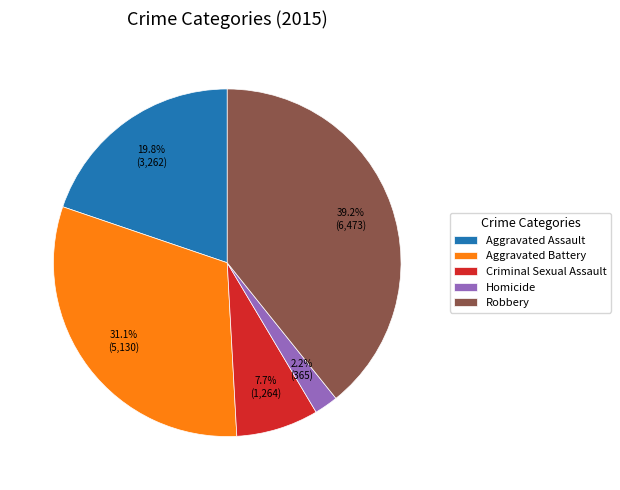

Count the number of slices in the pie.

5